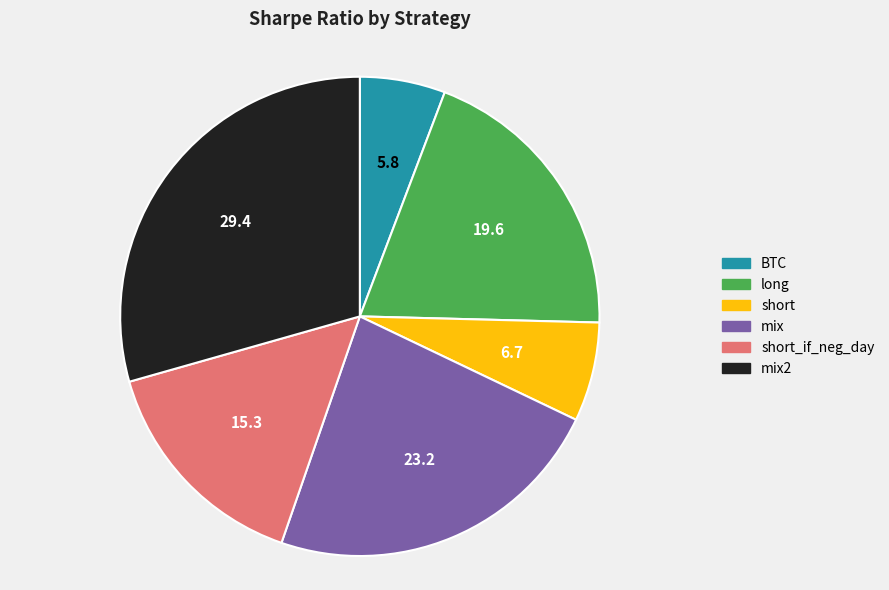

Which has a higher value, mix2 or long?

mix2